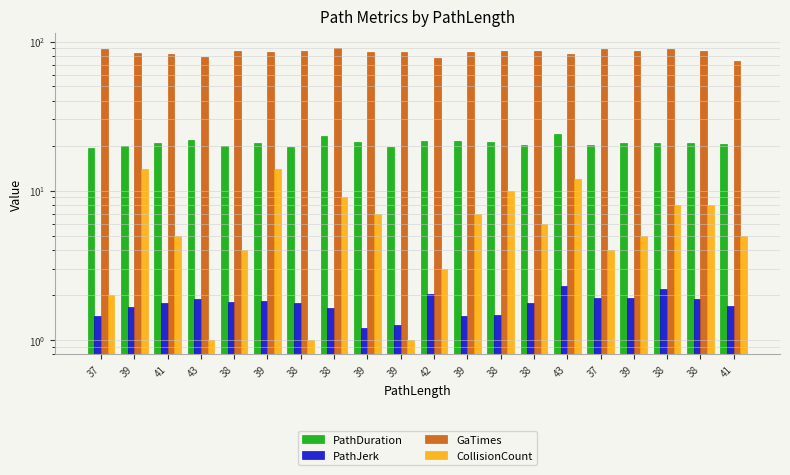

How many bars are there in each group?

4